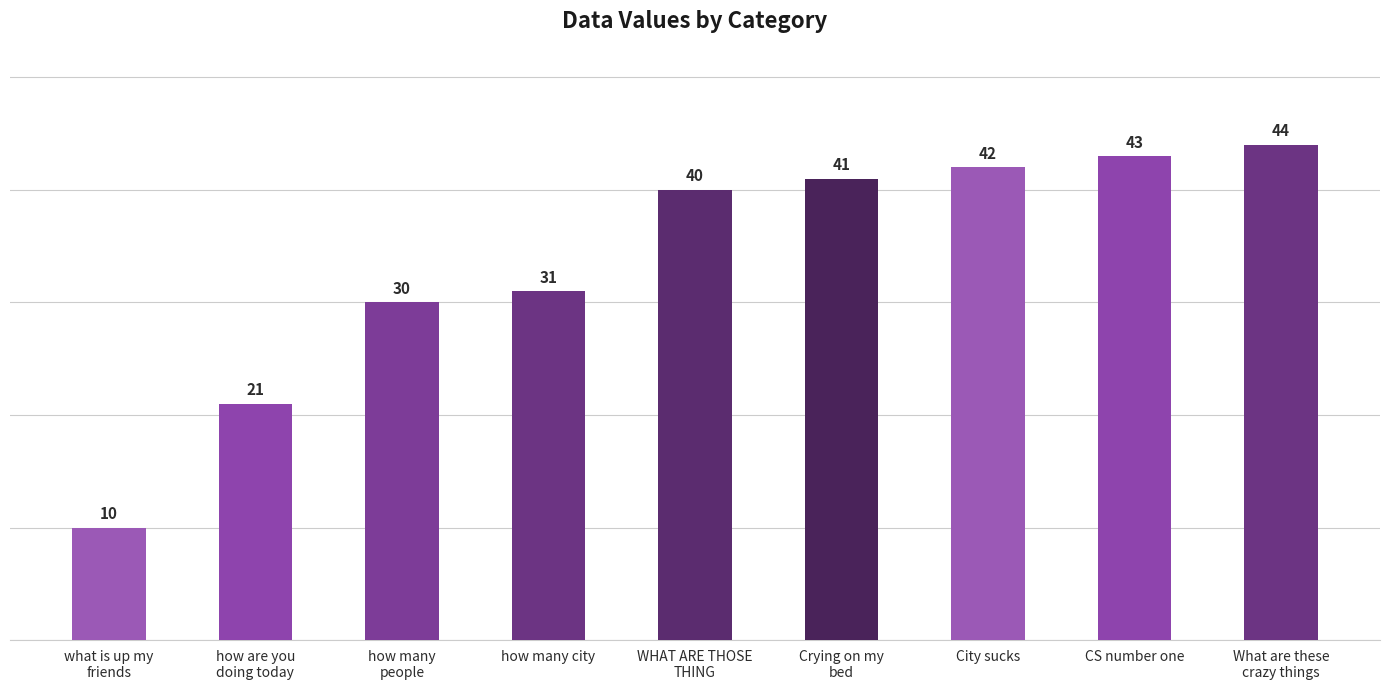

Reading right to left, list all the values displayed in this chart.

What are these
crazy things=44	CS number one=43	City sucks=42	Crying on my
bed=41	WHAT ARE THOSE
THING=40	how many city=31	how many
people=30	how are you
doing today=21	what is up my
friends=10